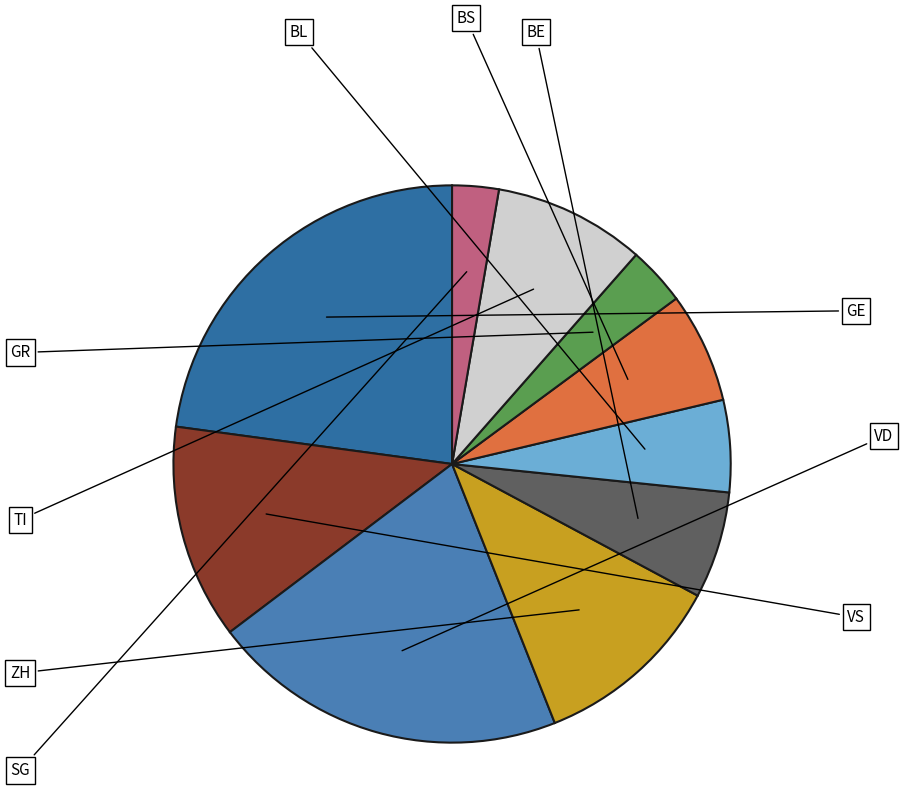

To the nearest percent, what is the average slice percentage?

10%